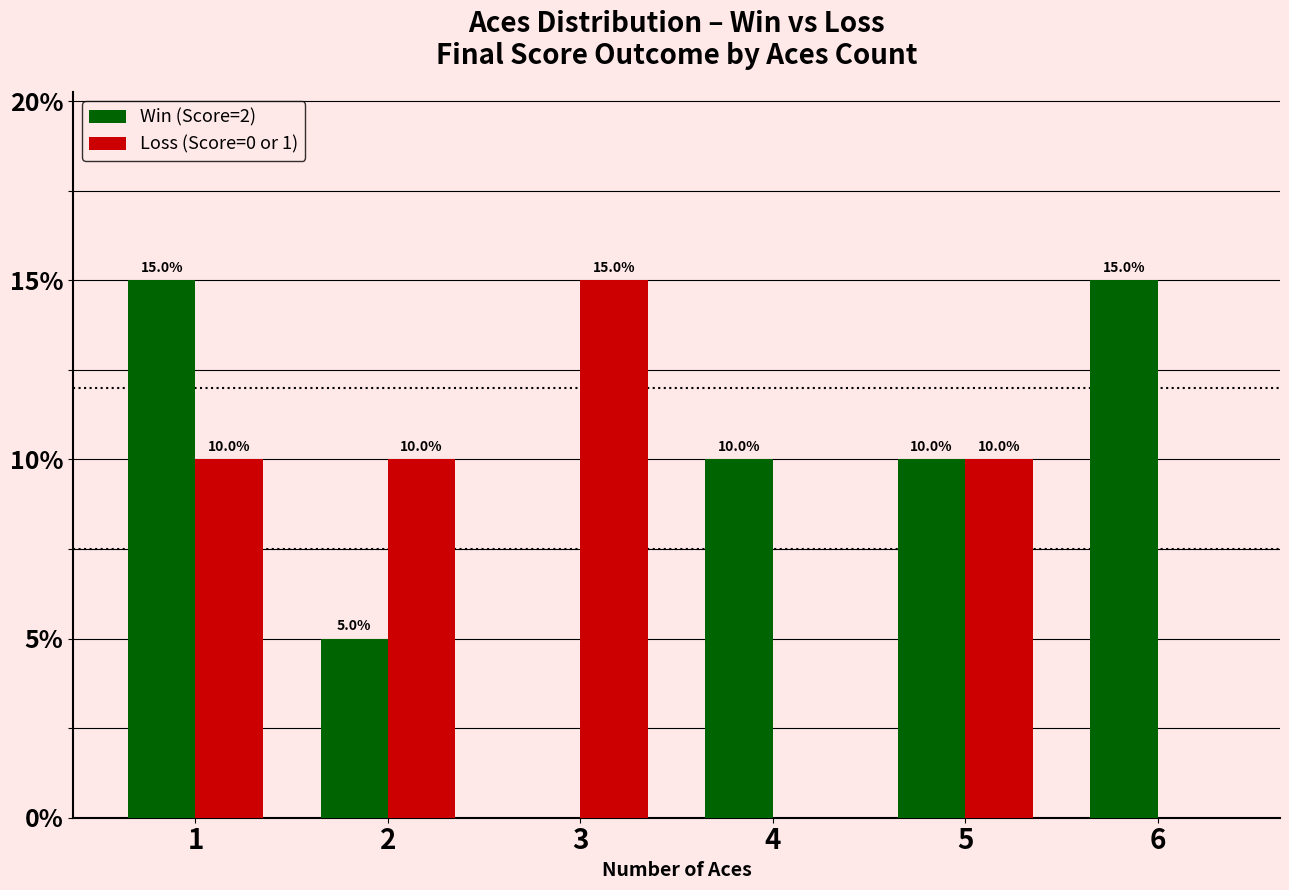

Which series changed the most between 4 and 5?

Loss (Score=0 or 1)